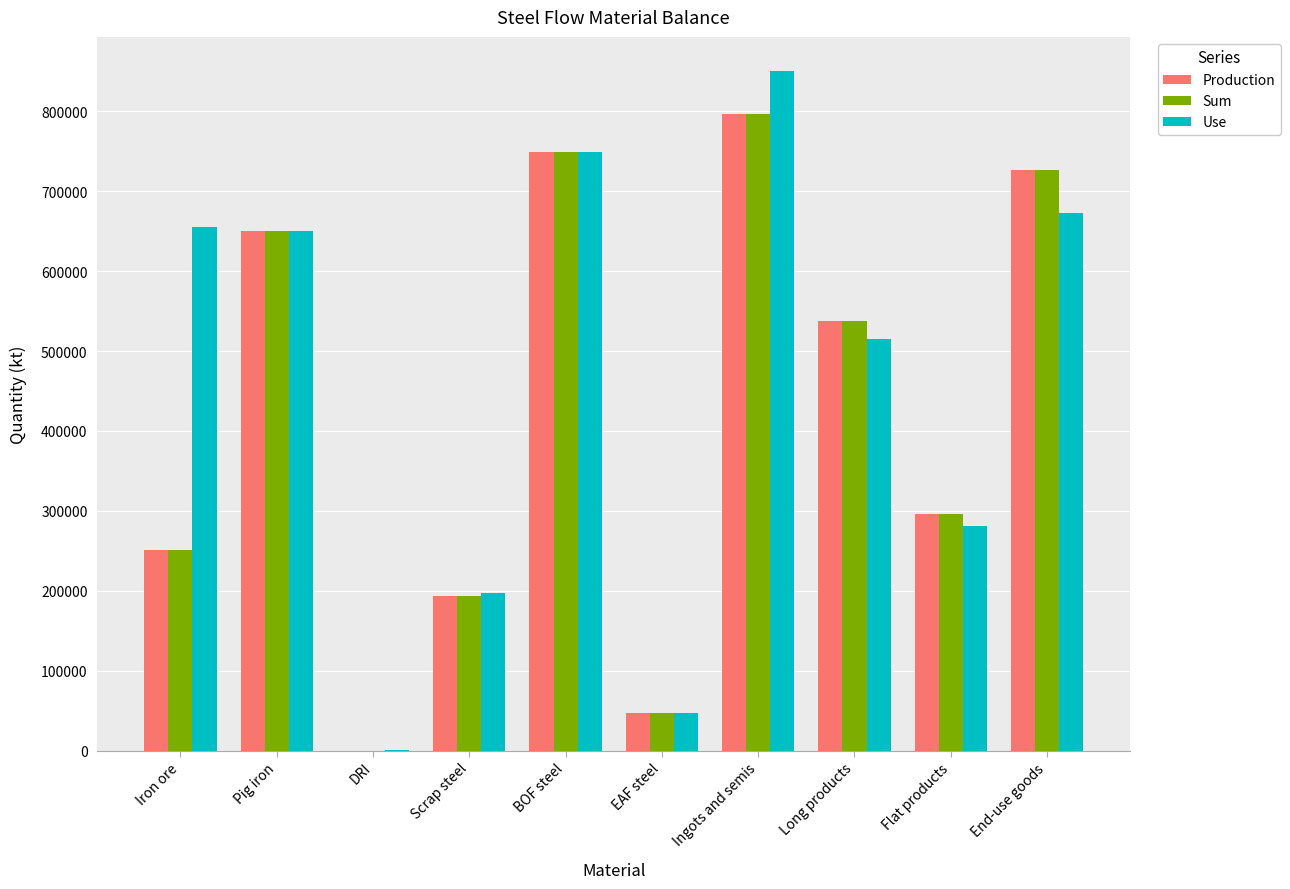

The Production series shows 493126.8 at BOF steel. True or false?

False